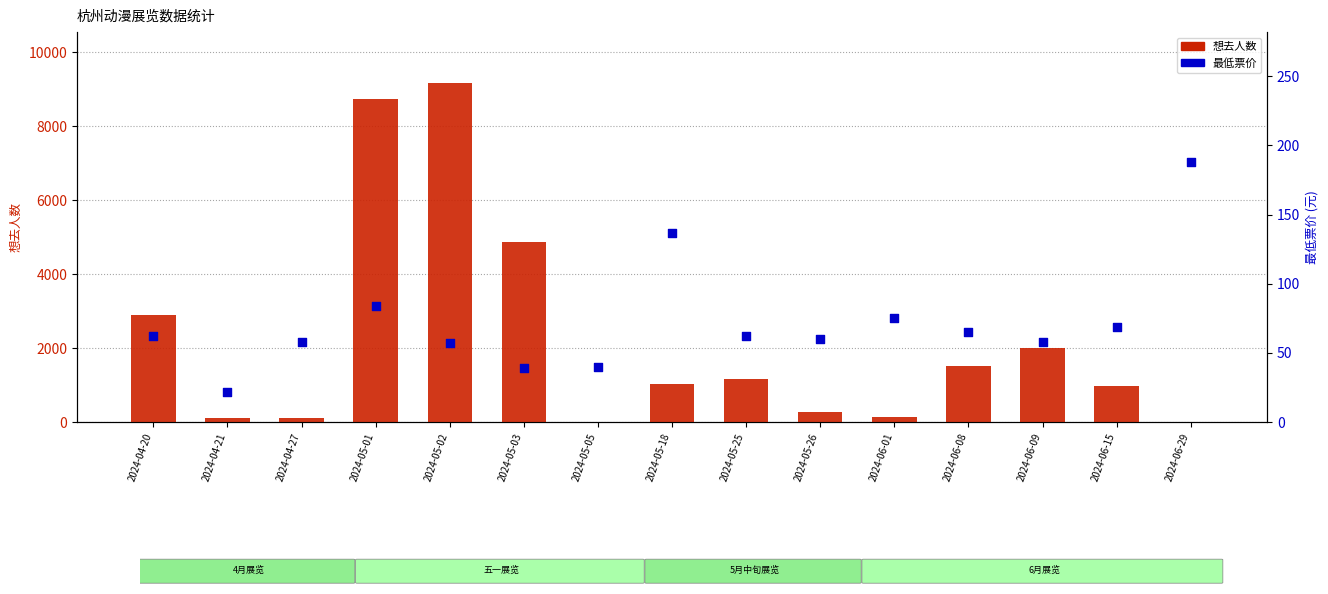

At which category is the sum across all series the highest?

2024-05-02